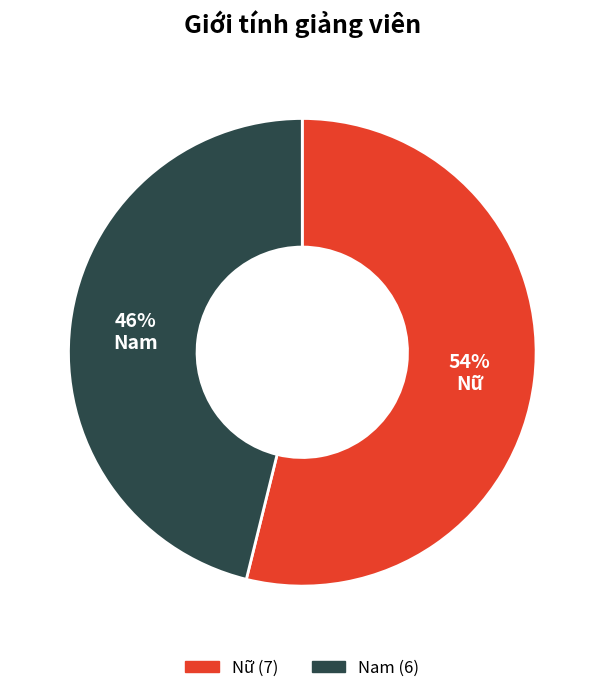

The Nữ slice represents 54% of the pie. True or false?

True